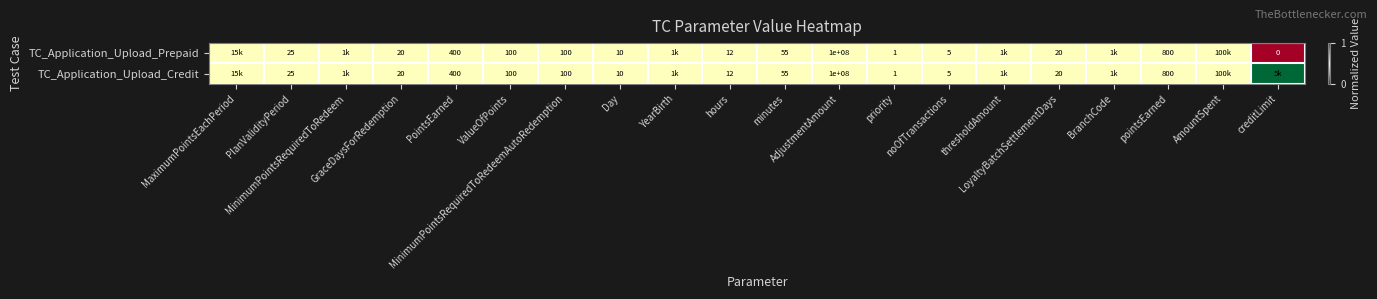

Is the value of TC_Application_Upload_Prepaid at MinimumPointsRequiredToRedeem greater than the value of TC_Application_Upload_Credit at GraceDaysForRedemption?

No